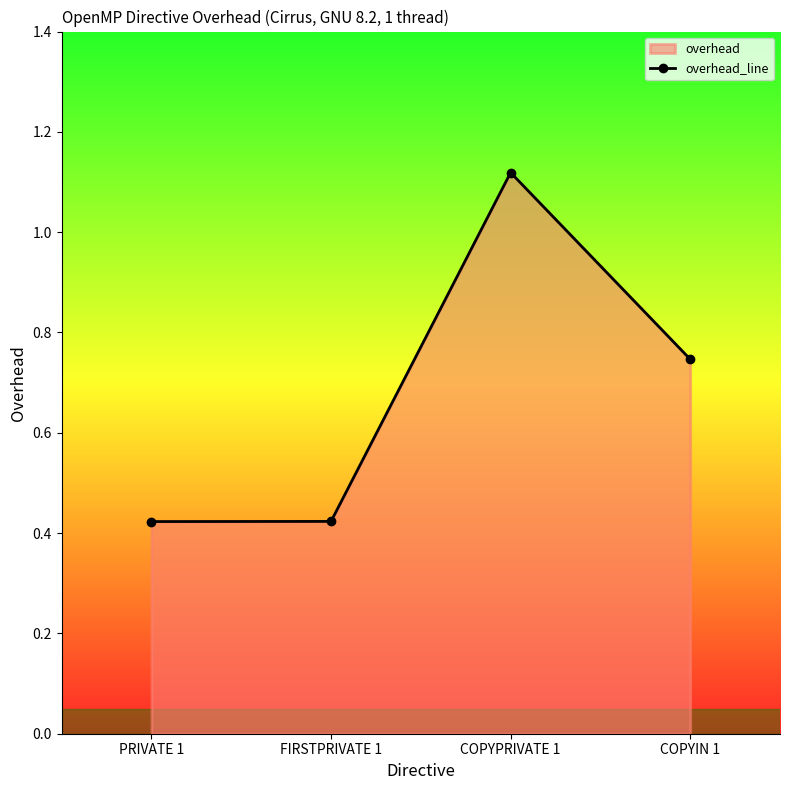

How many lines are shown in the chart?

1